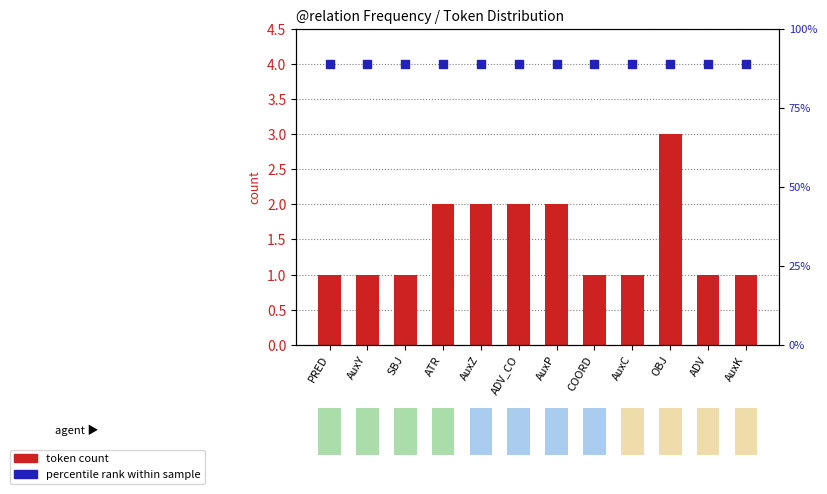

What is the total value across all series at AuxY?

5